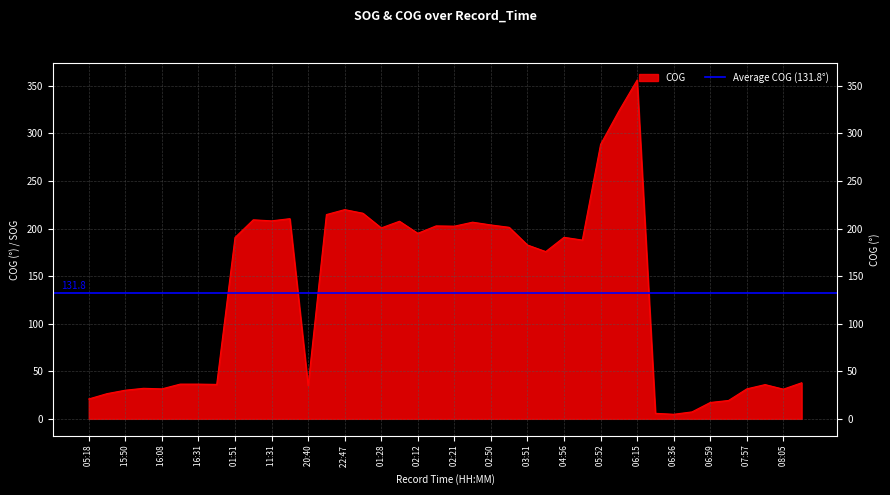

What is the difference between the values at 2024-04-22 08:00 and 2024-04-22 08:05?

4.8